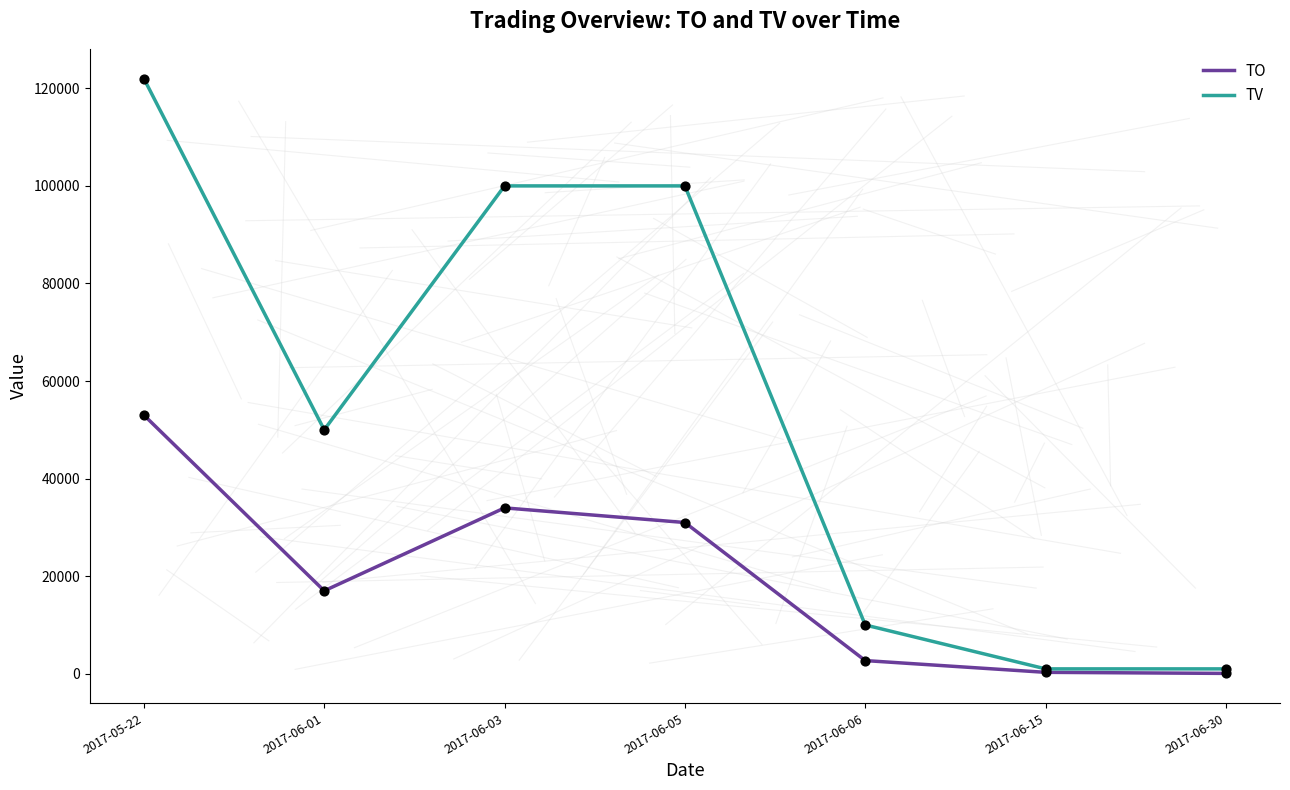

Which series has the largest range (max minus min)?

TV